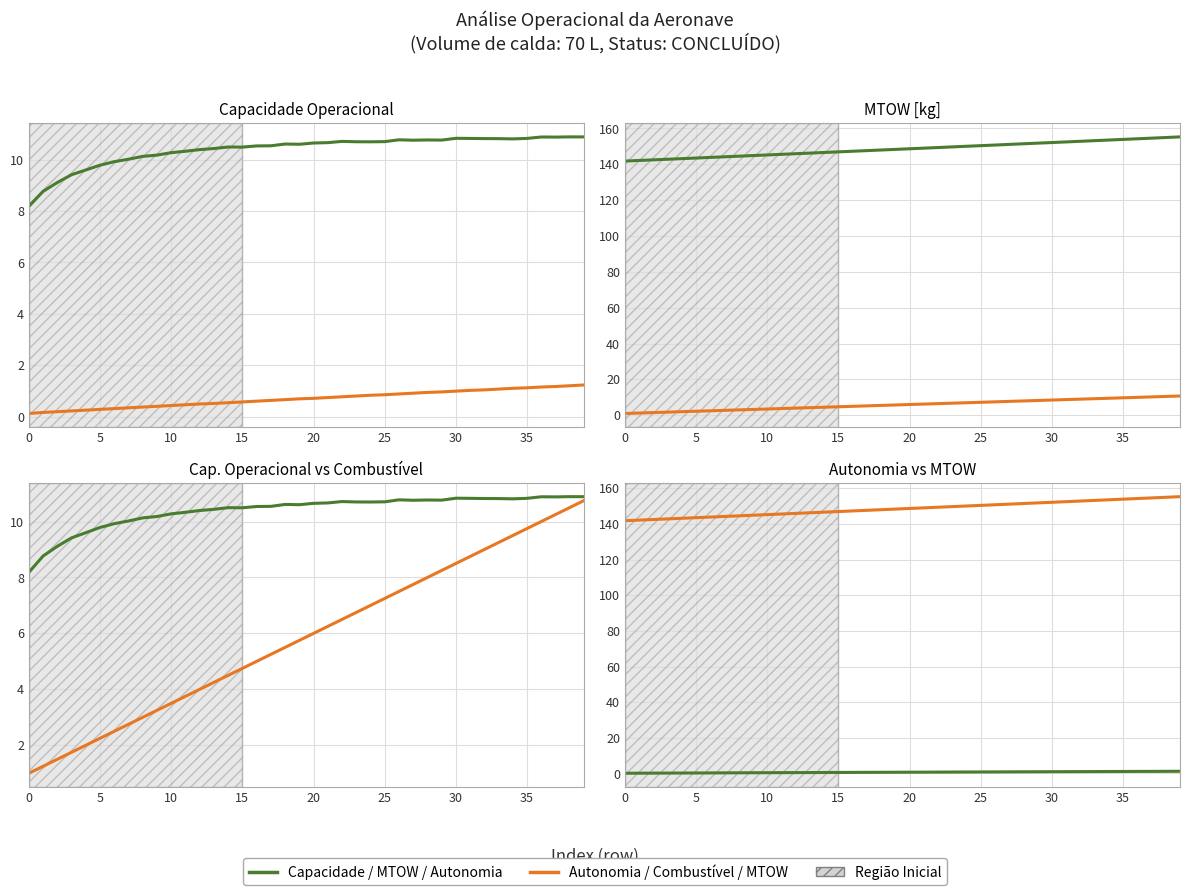

What is the highest value of the MTOW [kg] series?

155.3